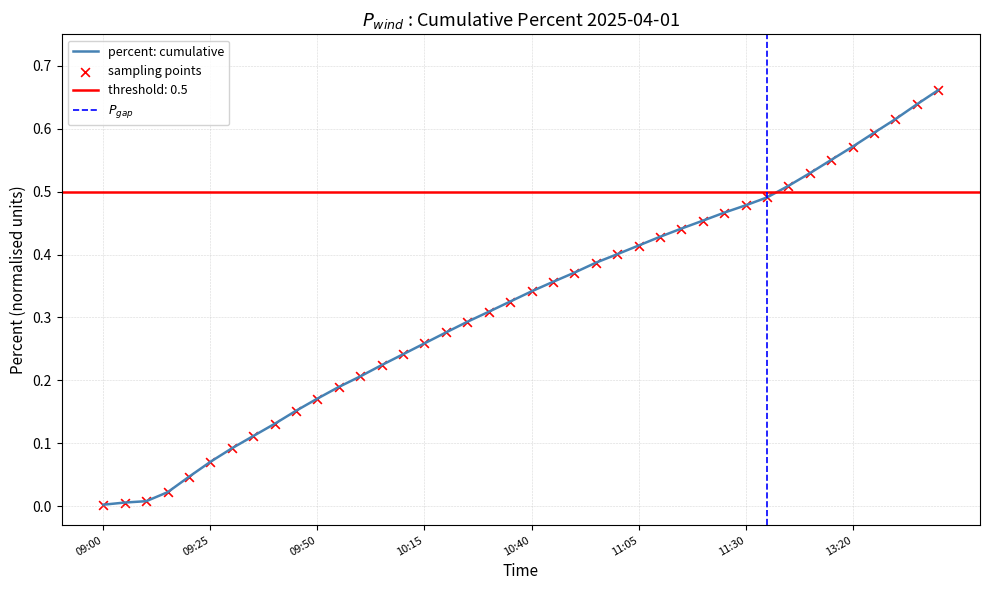

What is the change in value from 10:15 to 13:25?

+0.3